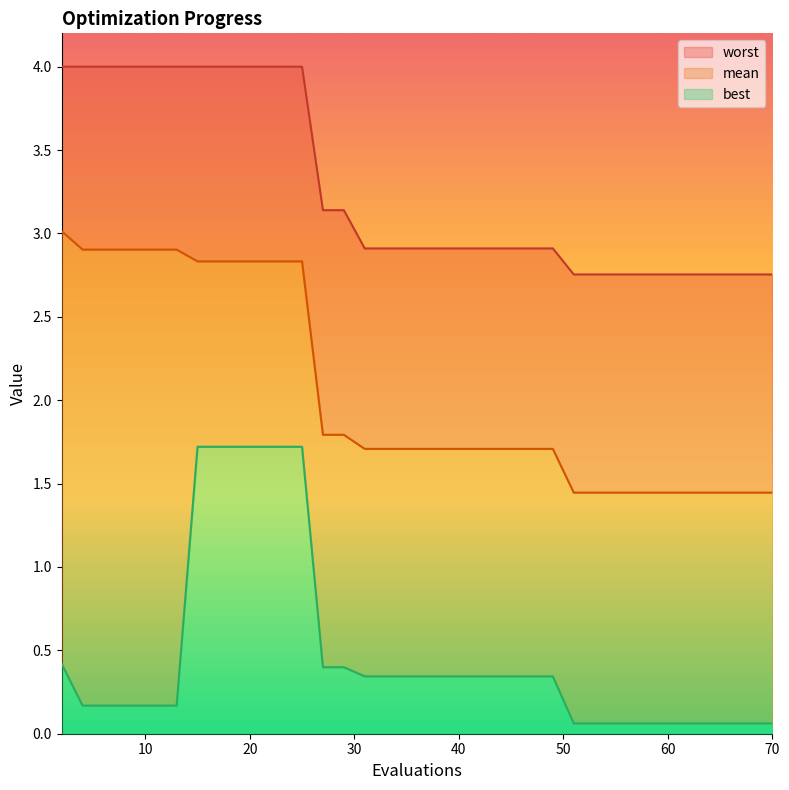

Reading left to right, extract all data points from this chart.

mean: 3.0	2.9	2.9	2.9	2.9	2.9	2.9	2.8	2.8	2.8	2.8	2.8	2.8	1.8	1.8	1.7	1.7	1.7	1.7	1.7	1.7	1.7	1.7	1.7	1.7	1.7	1.7	1.4	1.4	1.4	1.4	1.4	1.4	1.4	1.4	1.4	1.4	1.4	1.4	1.4
best: 0.4	0.2	0.2	0.2	0.2	0.2	0.2	1.7	1.7	1.7	1.7	1.7	1.7	0.4	0.4	0.3	0.3	0.3	0.3	0.3	0.3	0.3	0.3	0.3	0.3	0.3	0.3	0.1	0.1	0.1	0.1	0.1	0.1	0.1	0.1	0.1	0.1	0.1	0.1	0.1
worst: 4.0	4.0	4.0	4.0	4.0	4.0	4.0	4.0	4.0	4.0	4.0	4.0	4.0	3.1	3.1	2.9	2.9	2.9	2.9	2.9	2.9	2.9	2.9	2.9	2.9	2.9	2.9	2.8	2.8	2.8	2.8	2.8	2.8	2.8	2.8	2.8	2.8	2.8	2.8	2.8